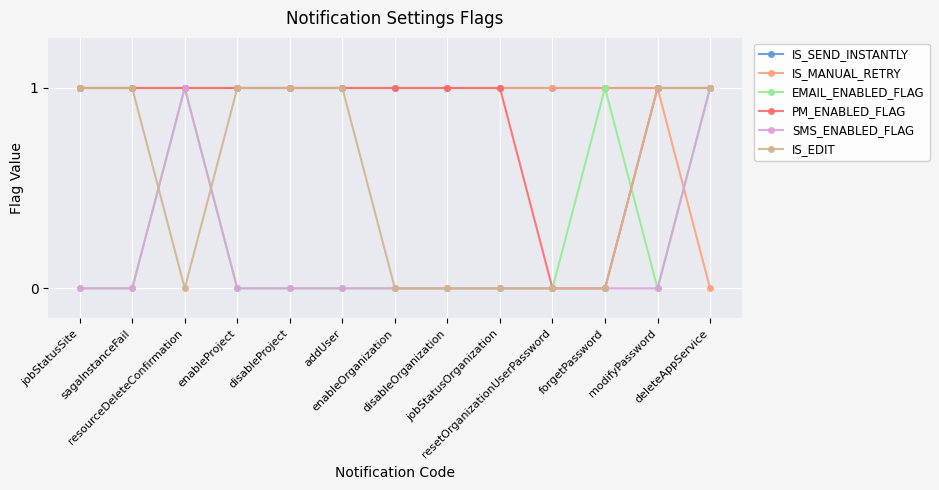

What is the value of the IS_MANUAL_RETRY point at the 3rd from the left?

1